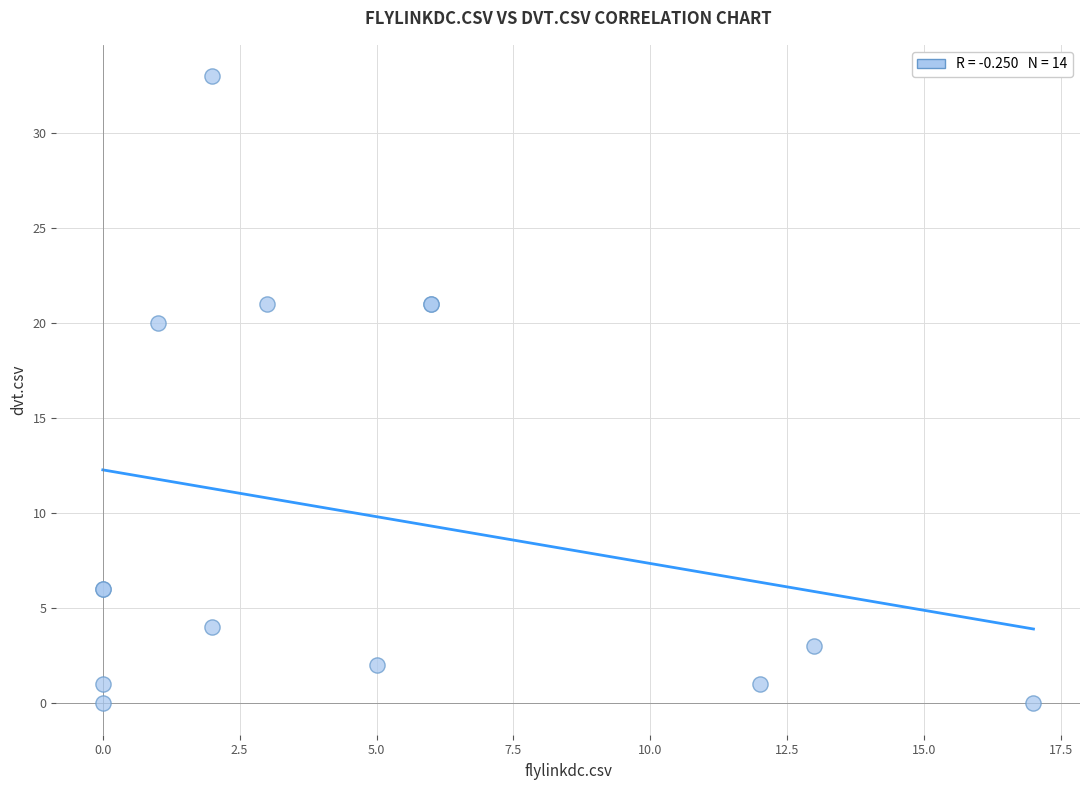

What Y value in the scatter plot is closest to 16?

20